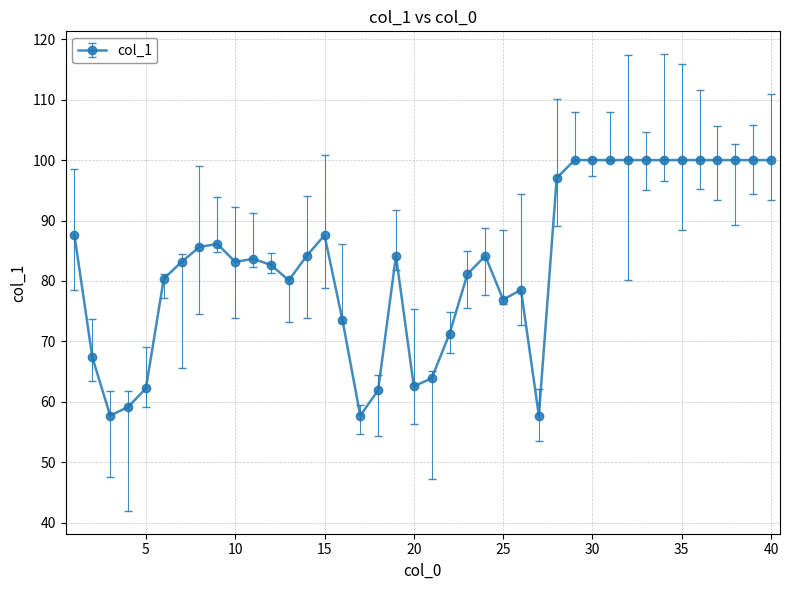

How many values exceed 84?

20